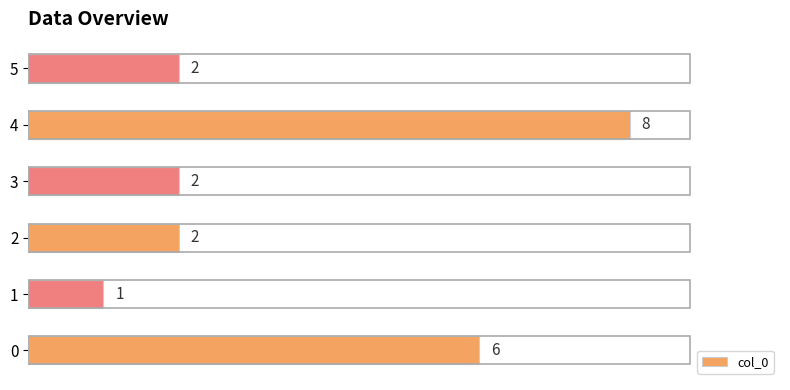

How many values are between 2 and 6?

4